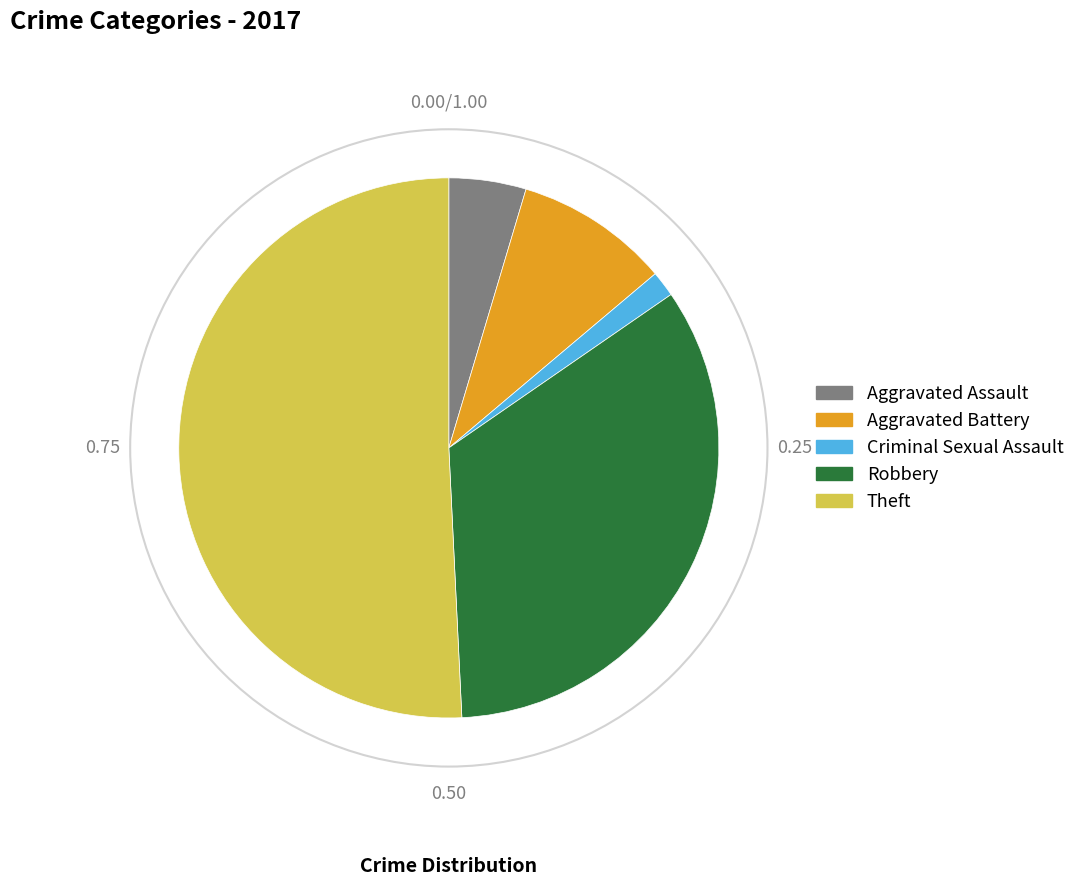

How many slices are in this pie chart?

5